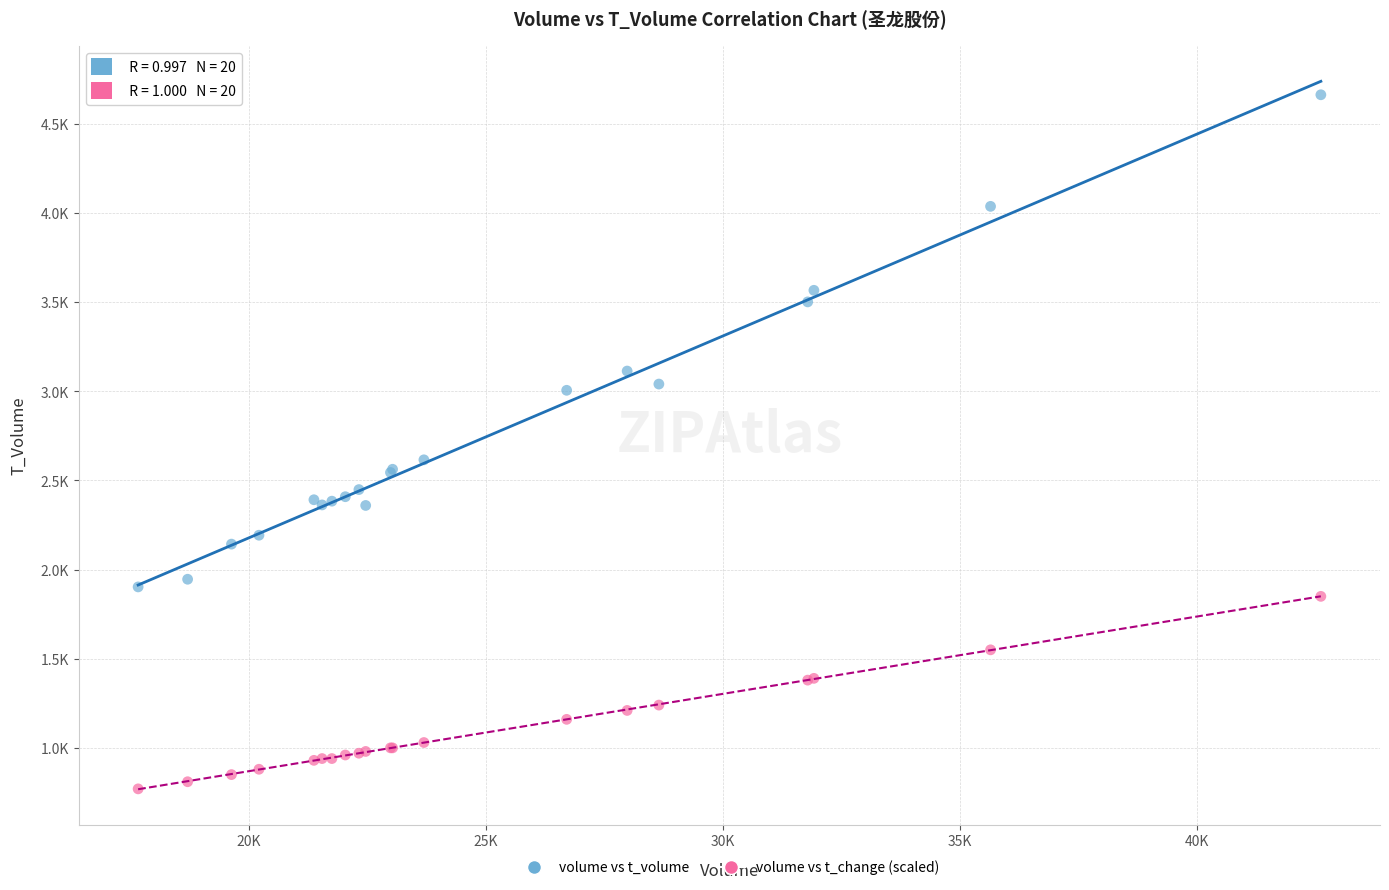

What are all the series names shown in the legend?

volume vs t_volume, volume vs t_change (scaled)